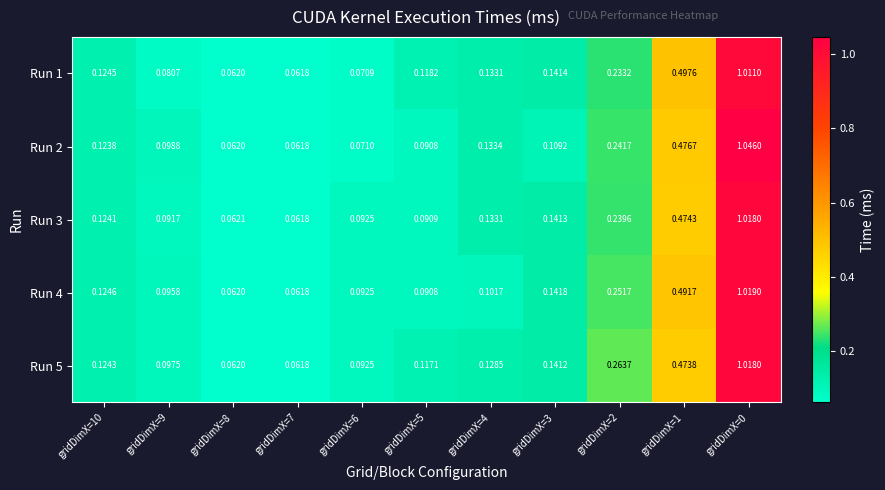

Which series has the widest spread of values?

Run 2